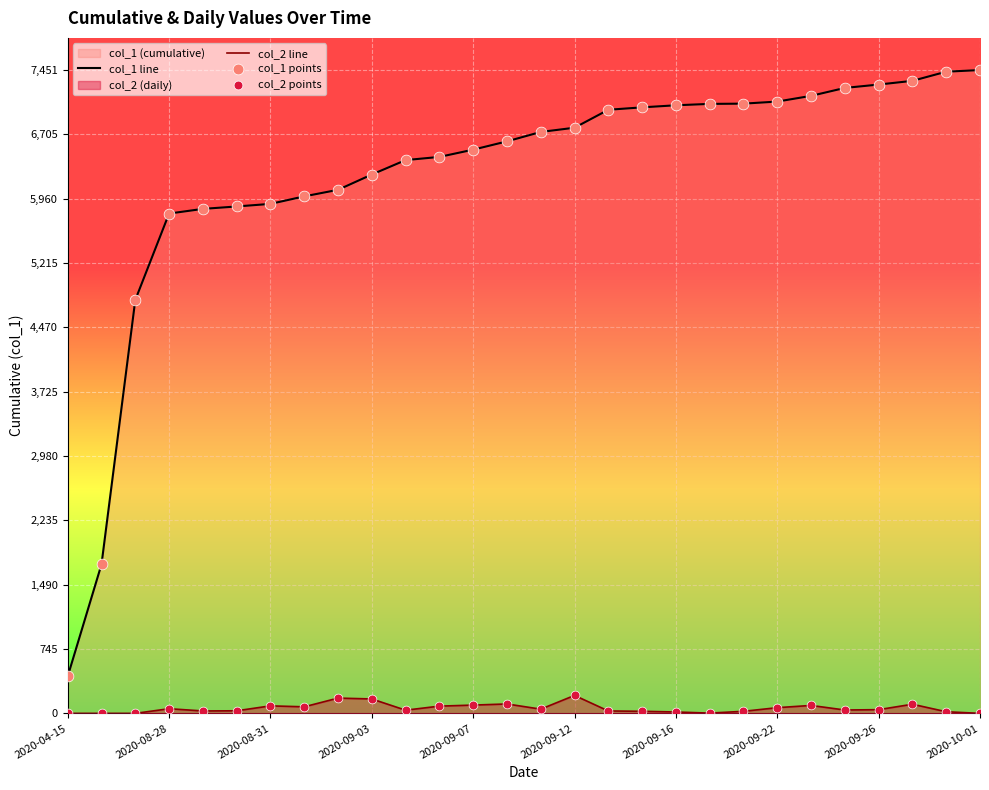

Which series has the largest total across all categories?

col_1 line